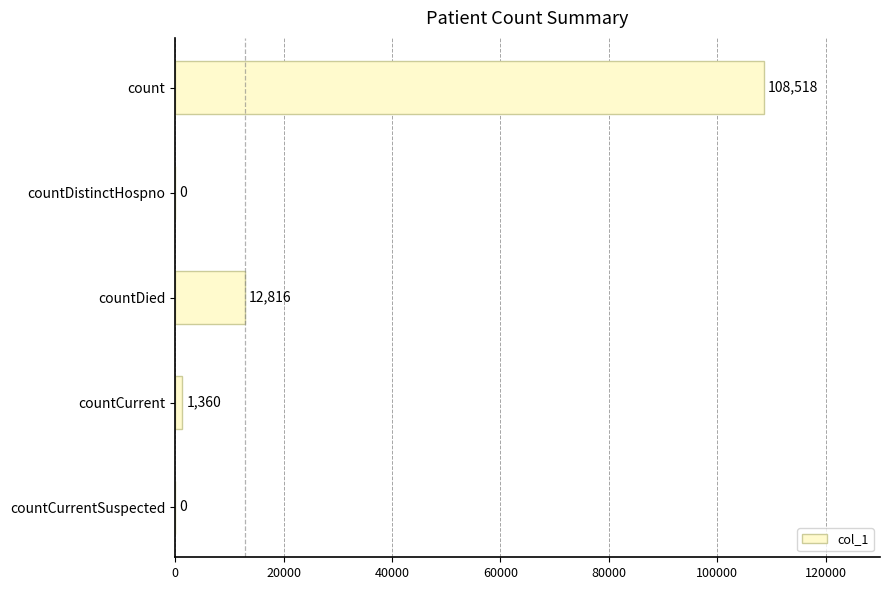

What is the maximum value shown in the chart?

108518